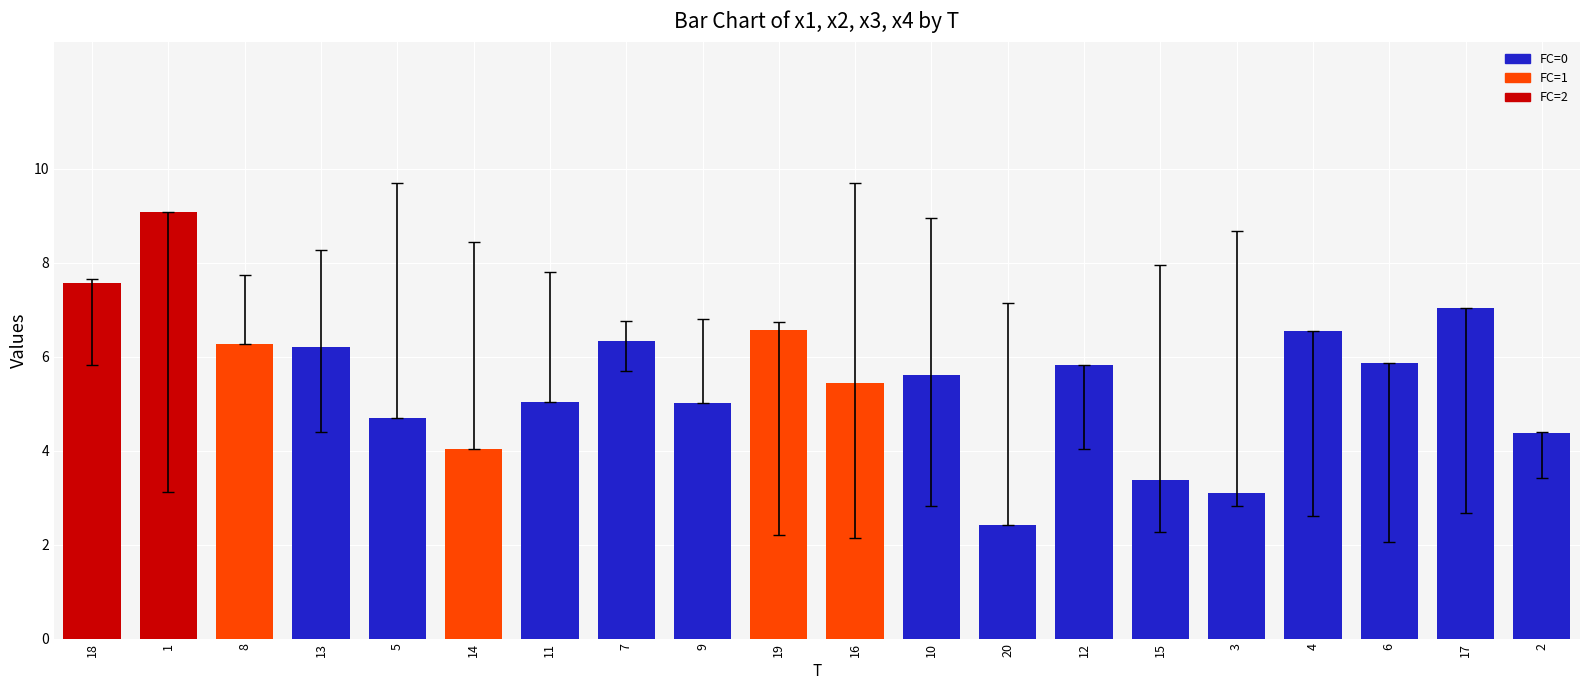

At which label does the data first exceed 5?

18